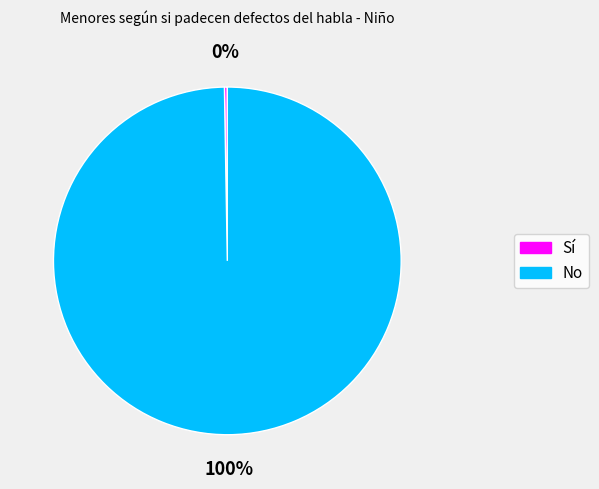

To the nearest percent, what is the average slice percentage?

50%